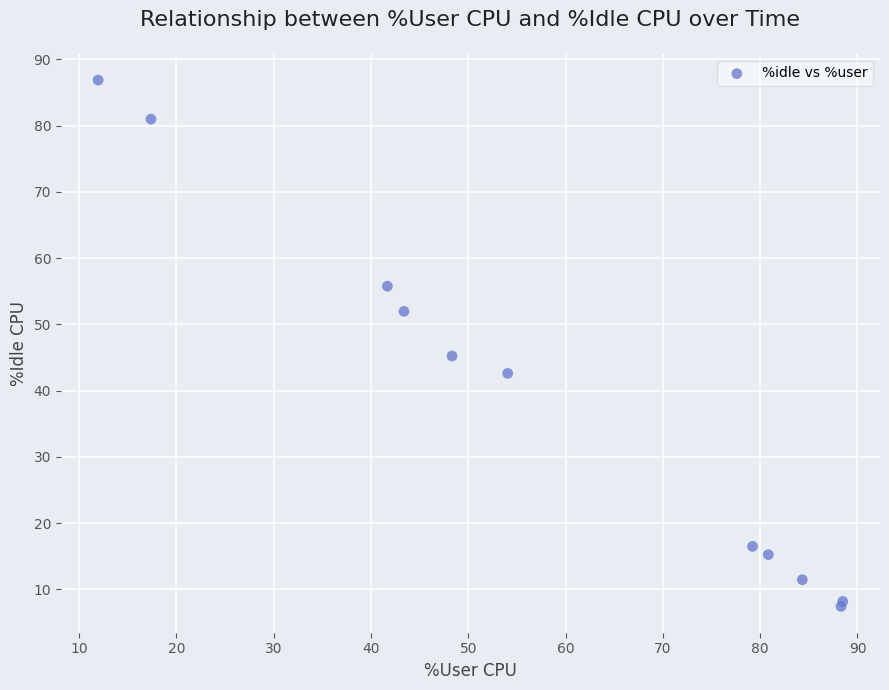

What Y value in the scatter plot is closest to 47?

45.2